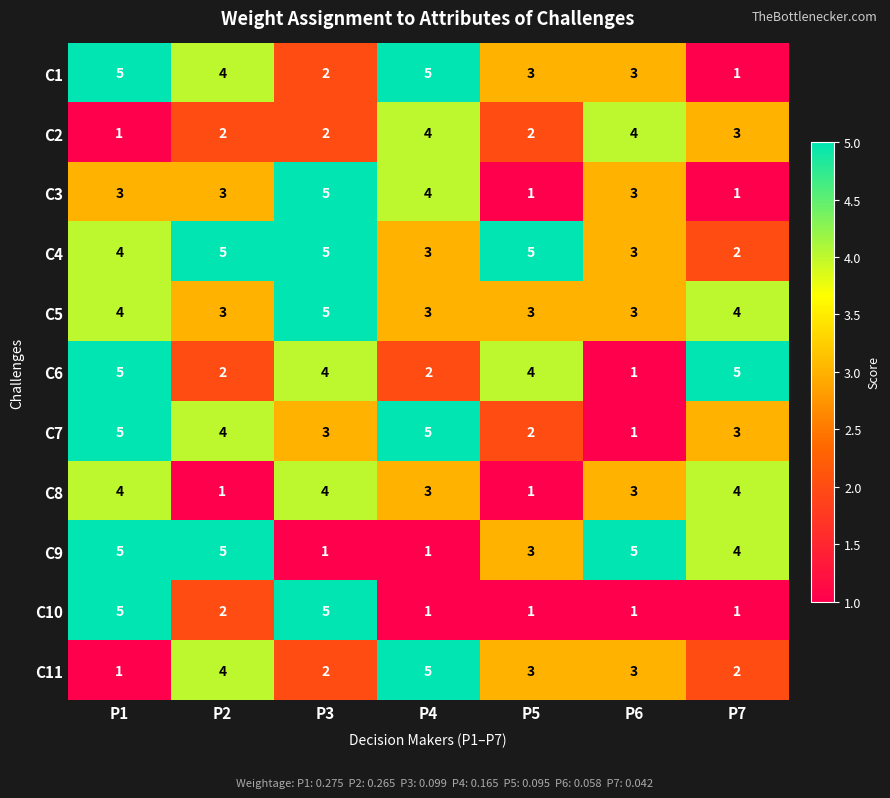

What is the difference between the second highest and second lowest values in the C6 series?

3